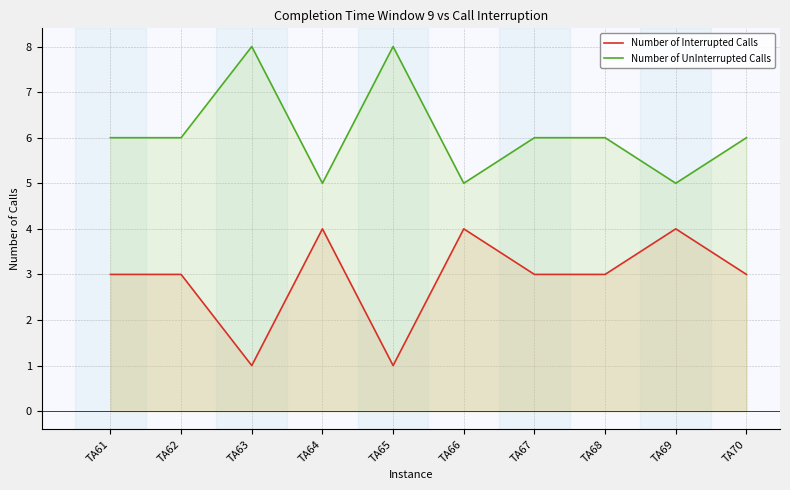

Which series has the largest range (max minus min)?

Number of Interrupted Calls